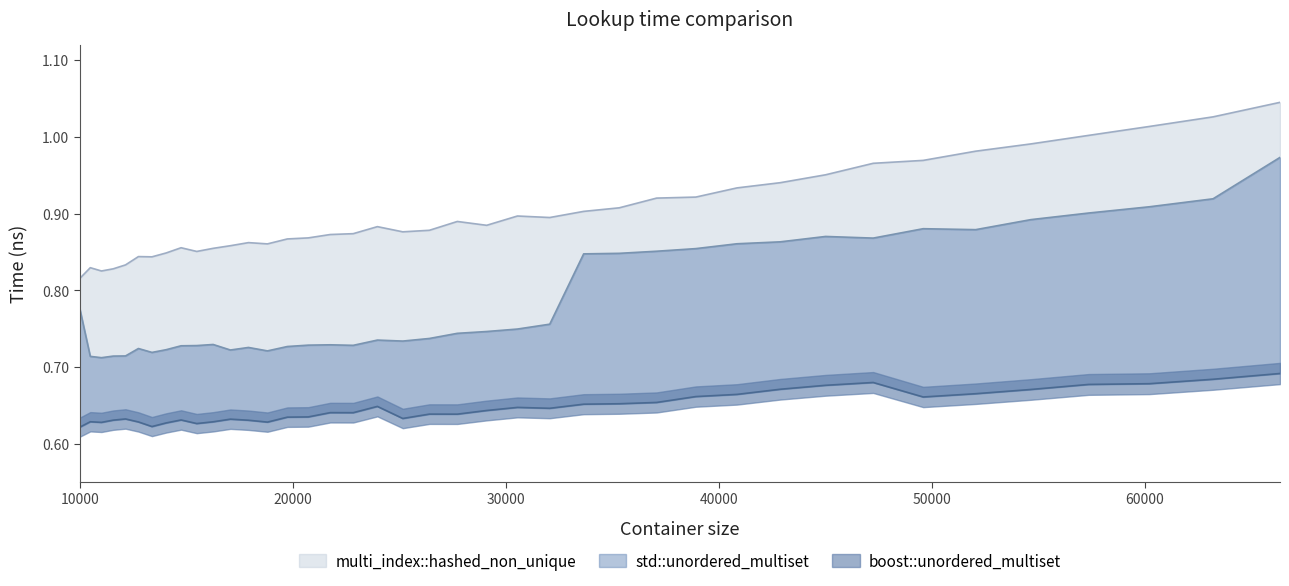

What is the value of the multi_index::hashed_non_unique point at the 19th from the left?

0.9